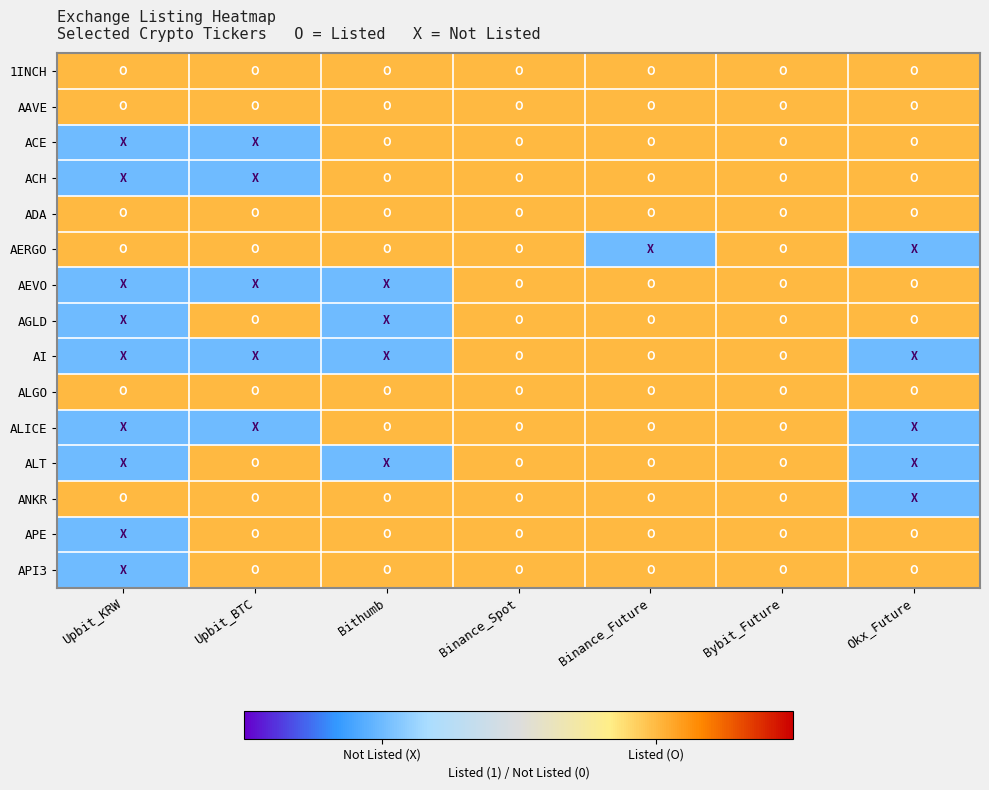

Reading left to right, extract all data points from this chart.

1INCH: Upbit_KRW=1	Upbit_BTC=1	Bithumb=1	Binance_Spot=1	Binance_Future=1	Bybit_Future=1	Okx_Future=1
AAVE: Upbit_KRW=1	Upbit_BTC=1	Bithumb=1	Binance_Spot=1	Binance_Future=1	Bybit_Future=1	Okx_Future=1
ACE: Upbit_KRW=0	Upbit_BTC=0	Bithumb=1	Binance_Spot=1	Binance_Future=1	Bybit_Future=1	Okx_Future=1
ACH: Upbit_KRW=0	Upbit_BTC=0	Bithumb=1	Binance_Spot=1	Binance_Future=1	Bybit_Future=1	Okx_Future=1
ADA: Upbit_KRW=1	Upbit_BTC=1	Bithumb=1	Binance_Spot=1	Binance_Future=1	Bybit_Future=1	Okx_Future=1
AERGO: Upbit_KRW=1	Upbit_BTC=1	Bithumb=1	Binance_Spot=1	Binance_Future=0	Bybit_Future=1	Okx_Future=0
AEVO: Upbit_KRW=0	Upbit_BTC=0	Bithumb=0	Binance_Spot=1	Binance_Future=1	Bybit_Future=1	Okx_Future=1
AGLD: Upbit_KRW=0	Upbit_BTC=1	Bithumb=0	Binance_Spot=1	Binance_Future=1	Bybit_Future=1	Okx_Future=1
AI: Upbit_KRW=0	Upbit_BTC=0	Bithumb=0	Binance_Spot=1	Binance_Future=1	Bybit_Future=1	Okx_Future=0
ALGO: Upbit_KRW=1	Upbit_BTC=1	Bithumb=1	Binance_Spot=1	Binance_Future=1	Bybit_Future=1	Okx_Future=1
ALICE: Upbit_KRW=0	Upbit_BTC=0	Bithumb=1	Binance_Spot=1	Binance_Future=1	Bybit_Future=1	Okx_Future=0
ALT: Upbit_KRW=0	Upbit_BTC=1	Bithumb=0	Binance_Spot=1	Binance_Future=1	Bybit_Future=1	Okx_Future=0
ANKR: Upbit_KRW=1	Upbit_BTC=1	Bithumb=1	Binance_Spot=1	Binance_Future=1	Bybit_Future=1	Okx_Future=0
APE: Upbit_KRW=0	Upbit_BTC=1	Bithumb=1	Binance_Spot=1	Binance_Future=1	Bybit_Future=1	Okx_Future=1
API3: Upbit_KRW=0	Upbit_BTC=1	Bithumb=1	Binance_Spot=1	Binance_Future=1	Bybit_Future=1	Okx_Future=1